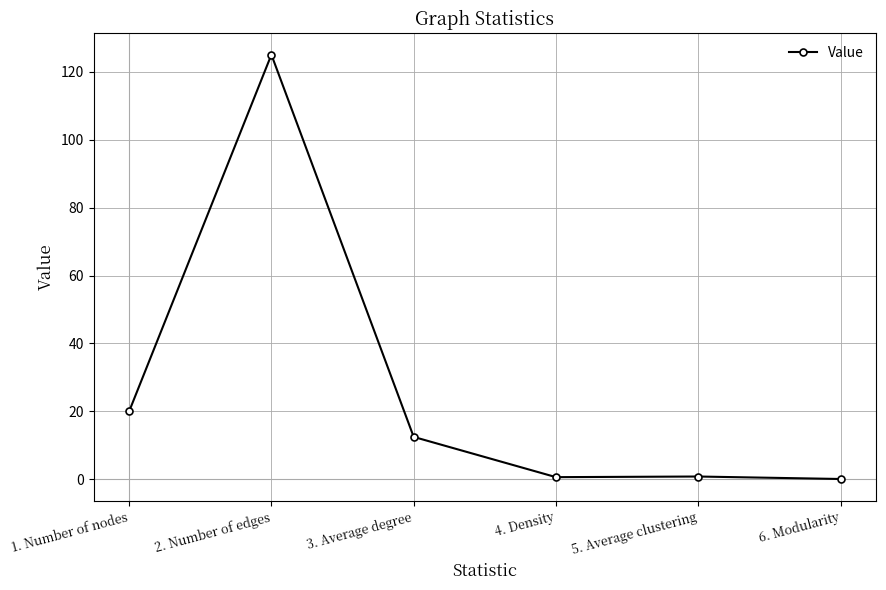

The value at 2. Number of edges is 125.0. True or false?

True